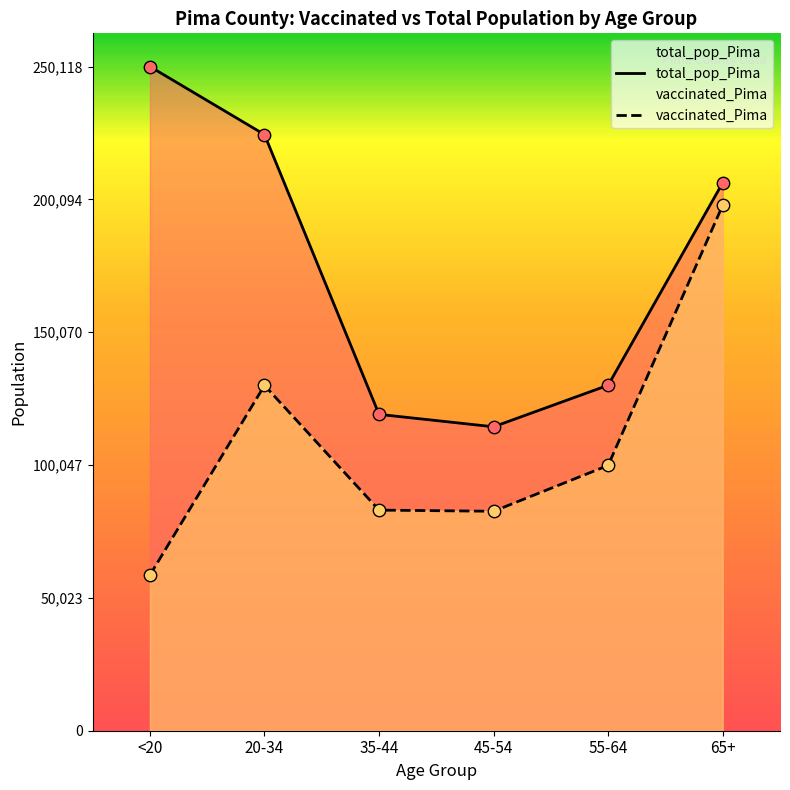

Which series reaches the maximum Y coordinate?

total_pop_Pima